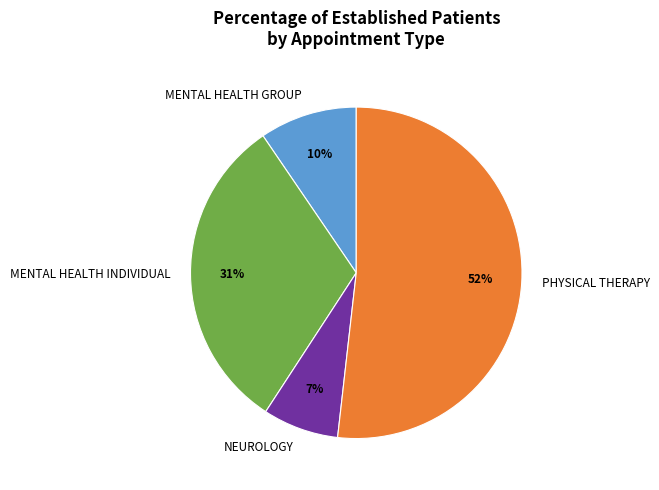

What is the ratio of the value at MENTAL HEALTH INDIVIDUAL to the value at PHYSICAL THERAPY?

0.6